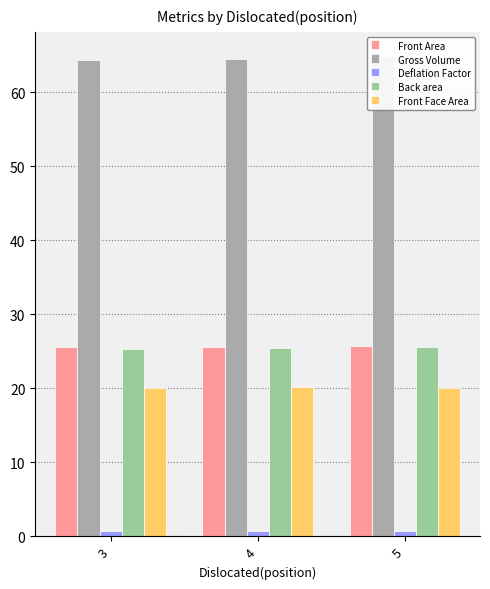

How many distinct data groups are displayed?

5